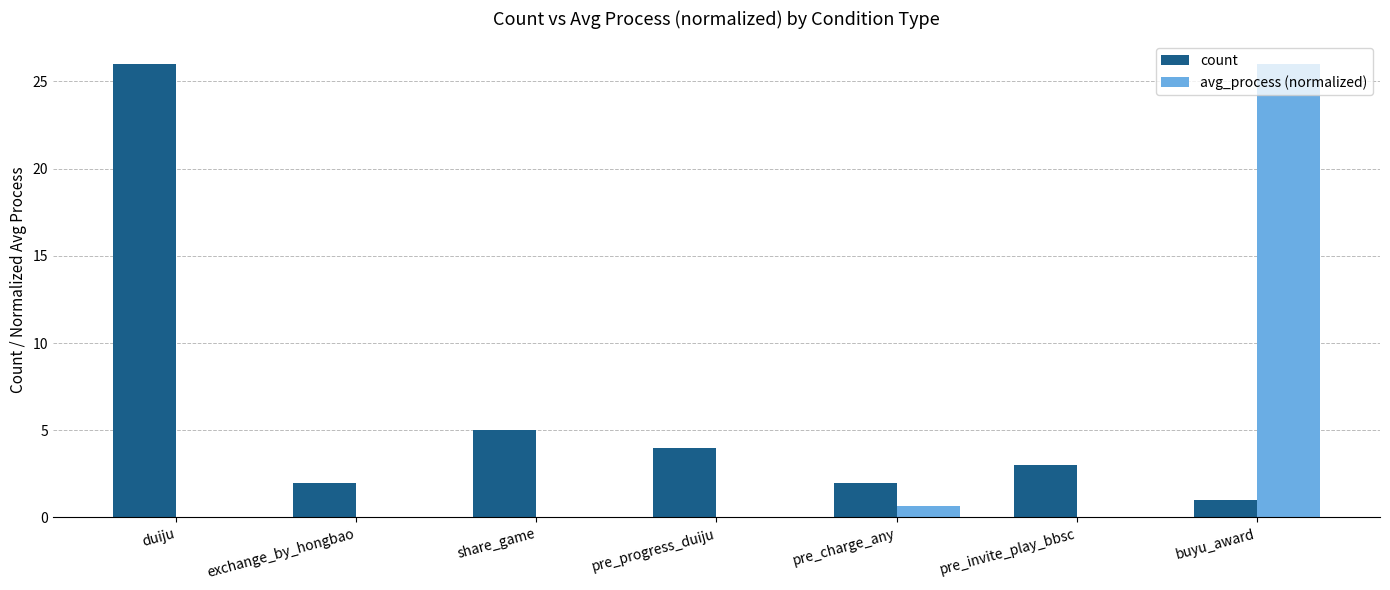

Is the value of avg_process (normalized) at pre_charge_any greater than the value of count at pre_charge_any?

No